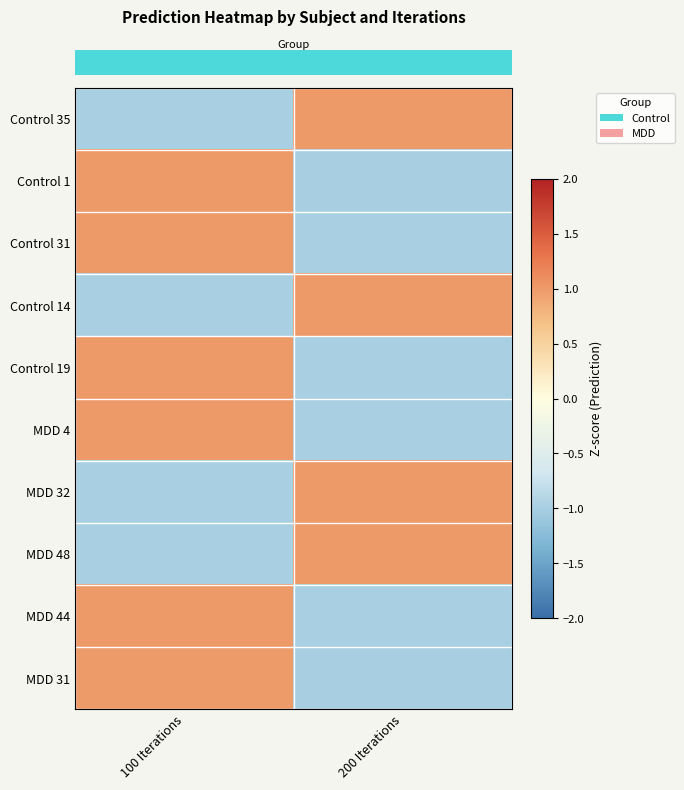

Which has a higher value, 200 Iterations or 100 Iterations?

200 Iterations